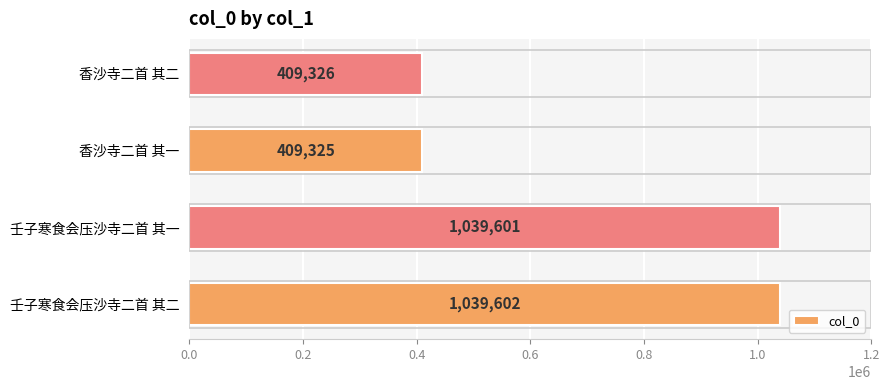

Reading bottom to top, list all the values displayed in this chart.

壬子寒食会压沙寺二首 其二=1039602	壬子寒食会压沙寺二首 其一=1039601	香沙寺二首 其一=409325	香沙寺二首 其二=409326